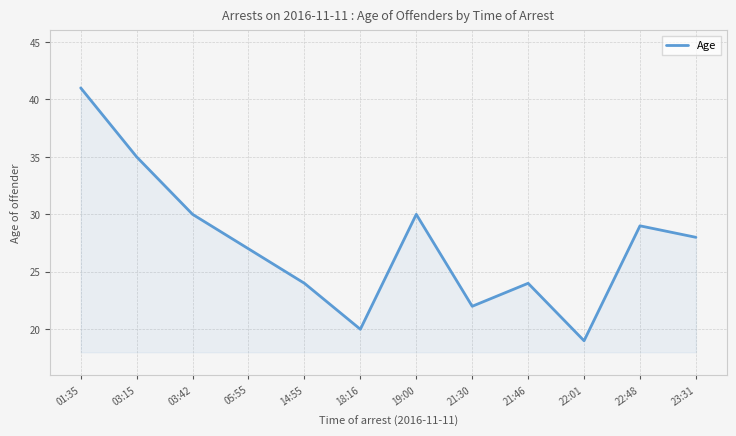

What is the maximum value shown in the chart?

41